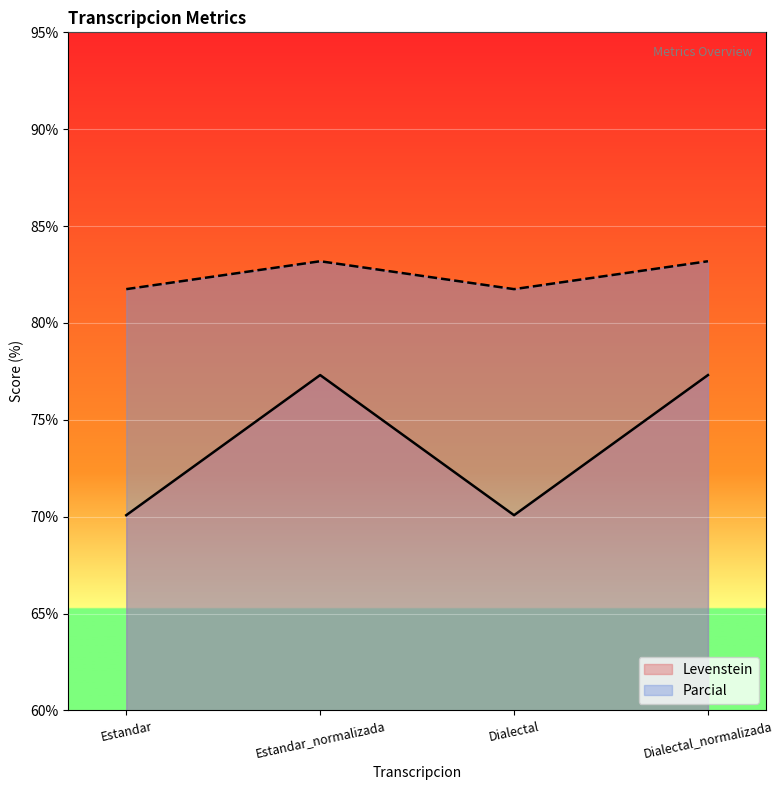

What is the label of the 3rd point from the left?

Dialectal